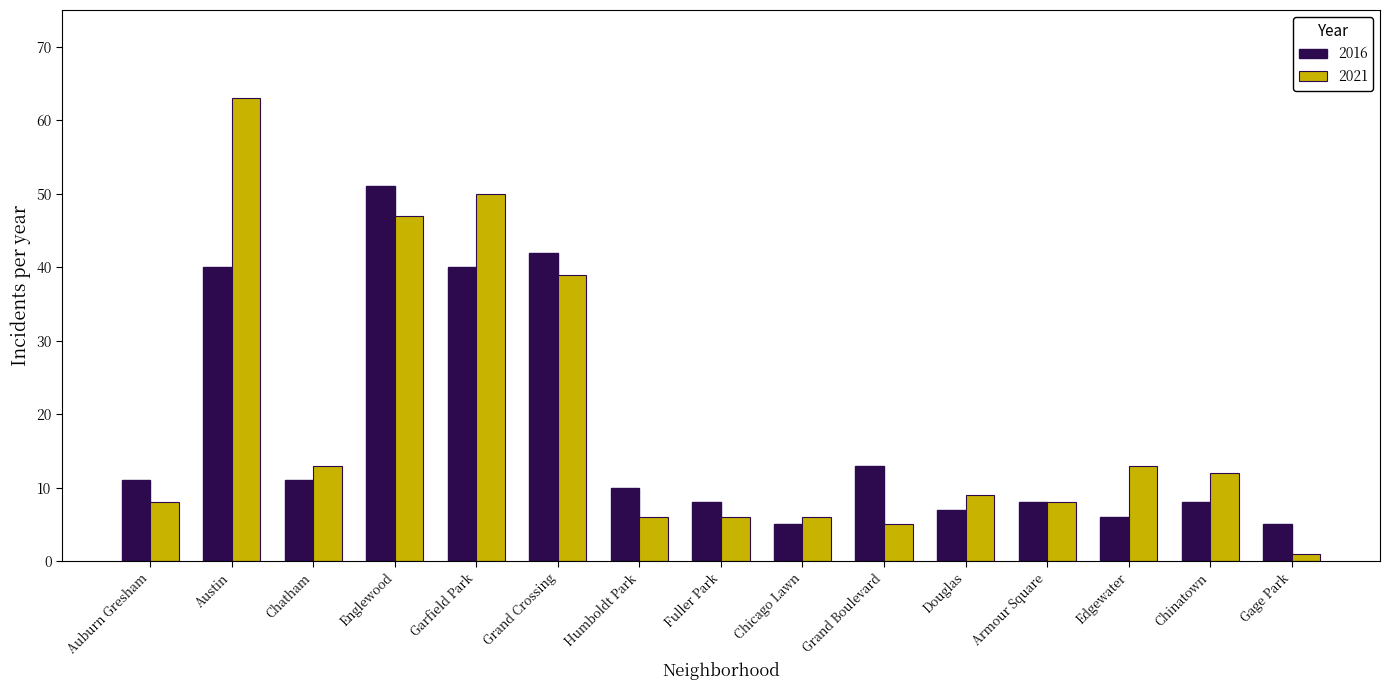

The 2021 series shows 10 at Englewood. True or false?

False